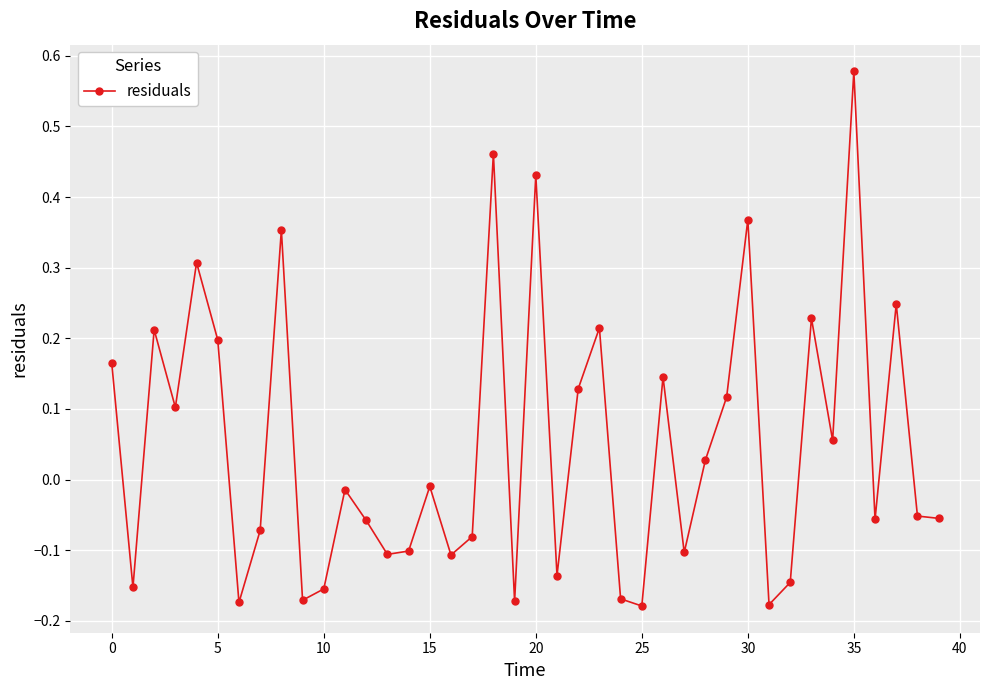

What is the difference between the maximum and second lowest values?

0.8